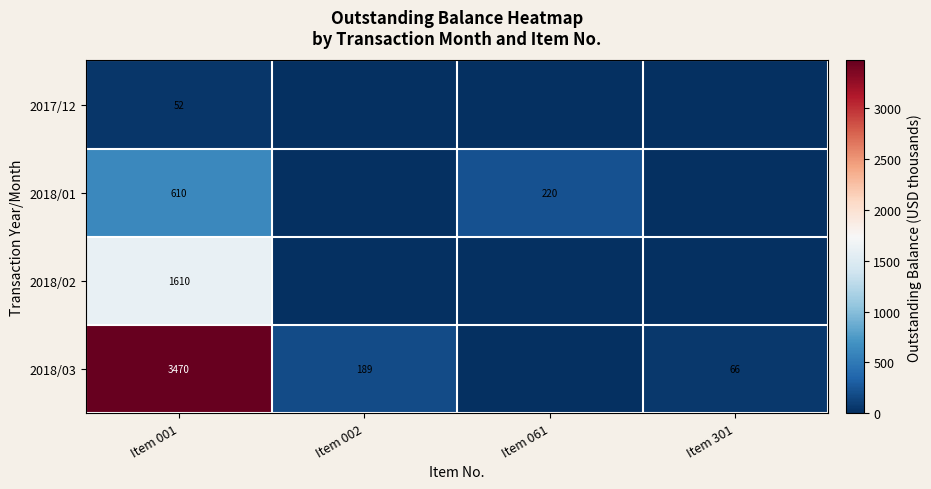

The value of 2018/03 at Item 301 is 98. True or false?

False